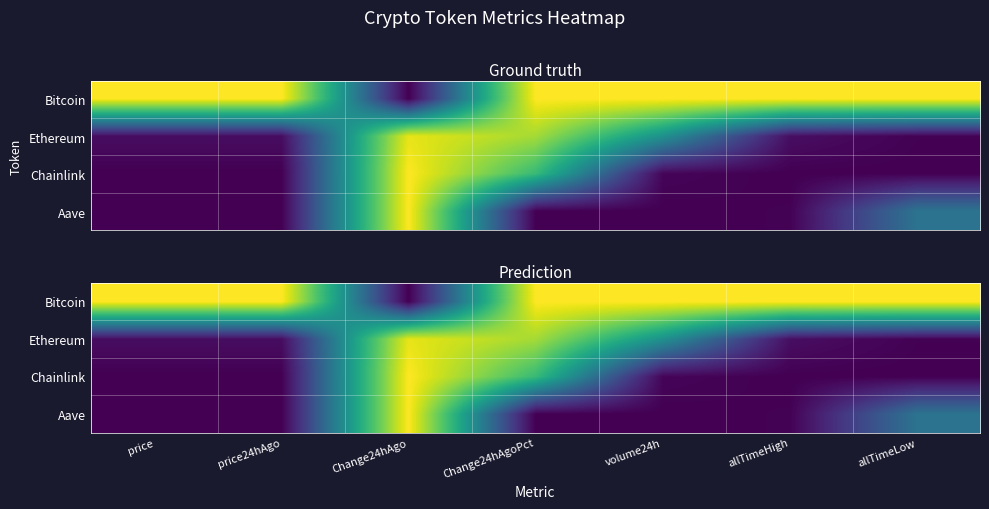

Read the Aave value at allTimeLow.

0.4